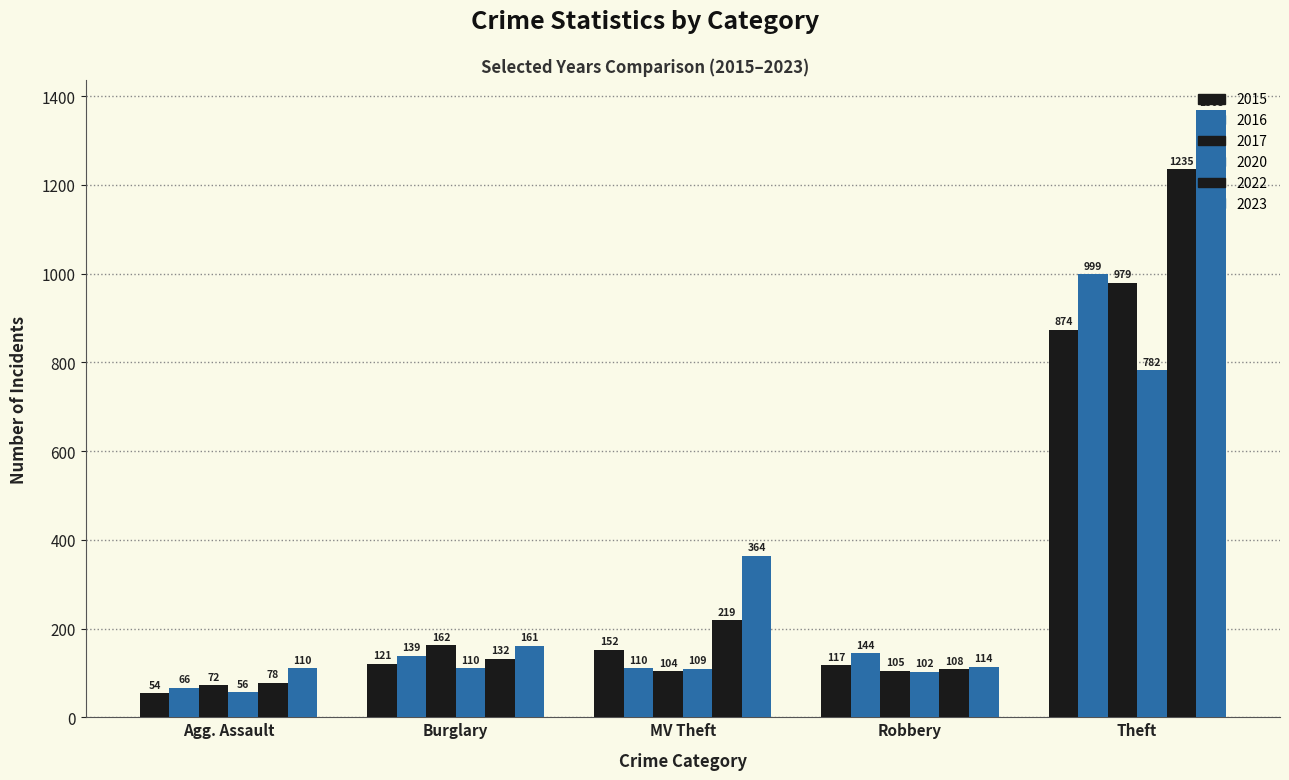

How many data points does each series have?

5